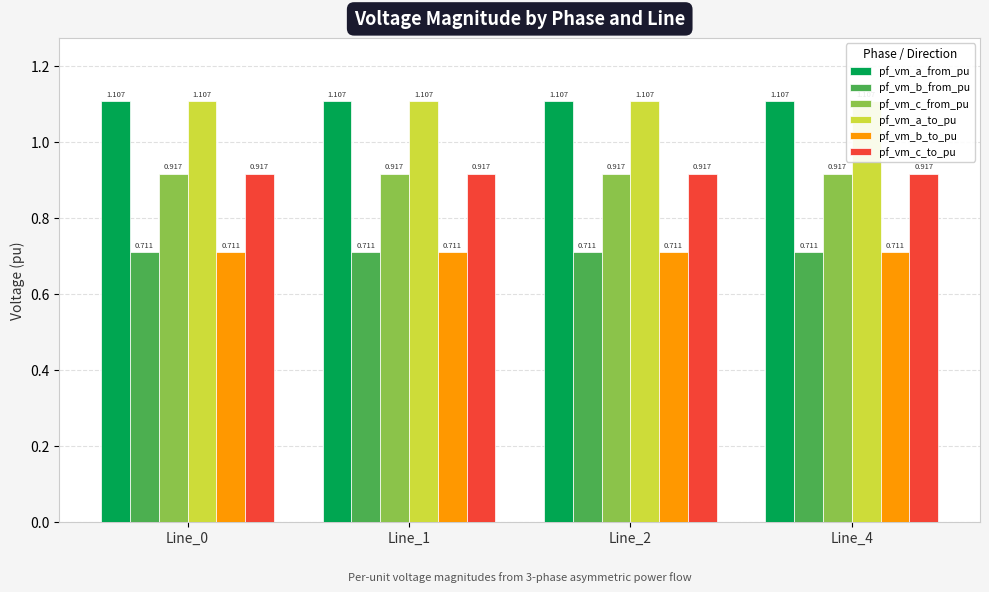

What is the value of the pf_vm_c_from_pu bar at the 3rd from the left?

0.9